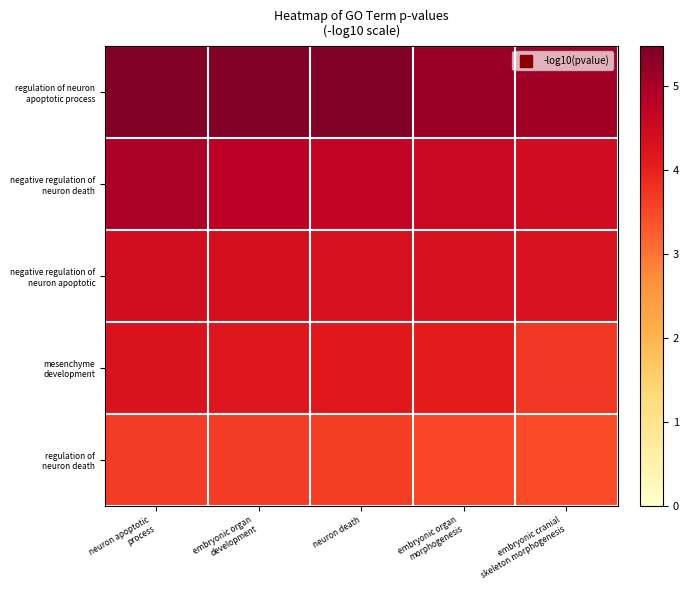

At which category is the sum across all series the highest?

neuron apoptotic
process